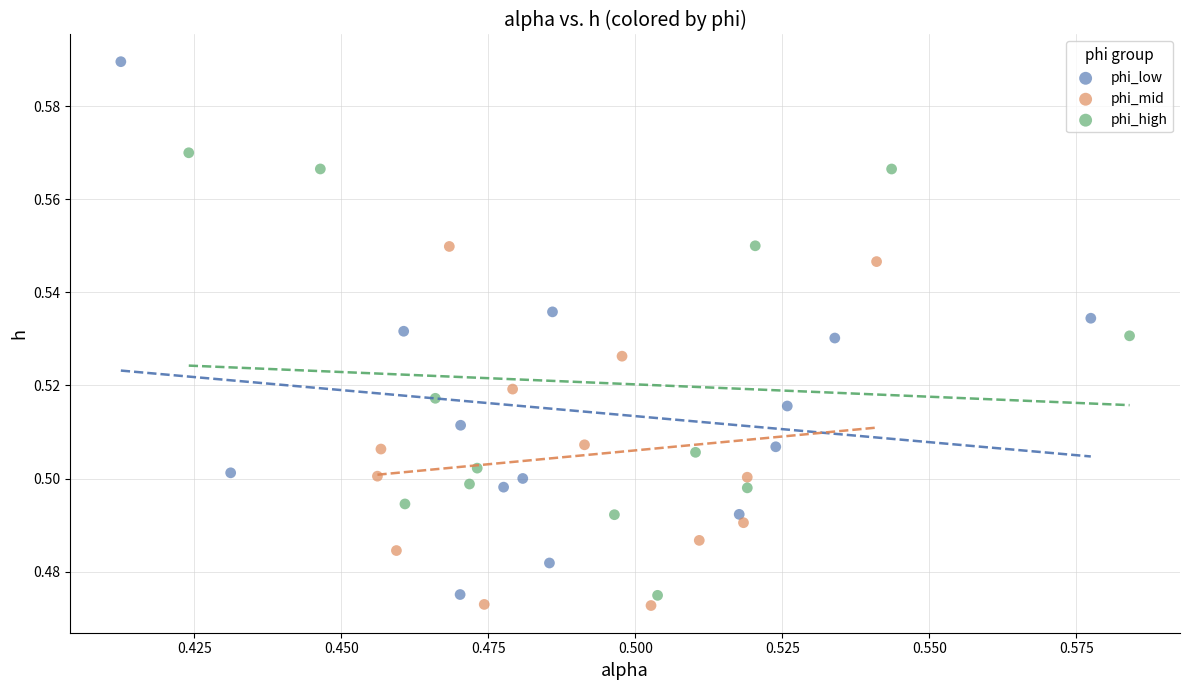

Which series has the widest spread of Y values?

phi_low